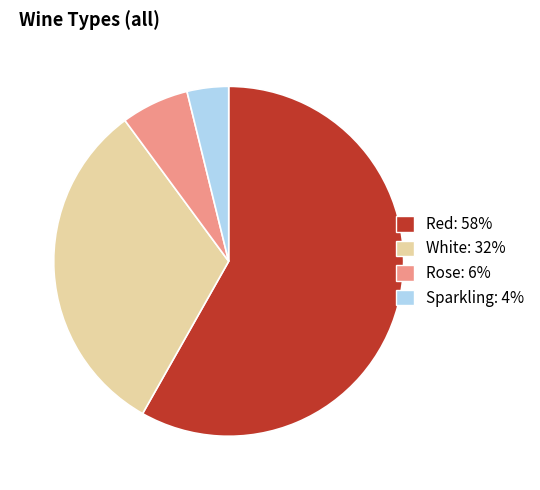

Count the number of slices in the pie.

4